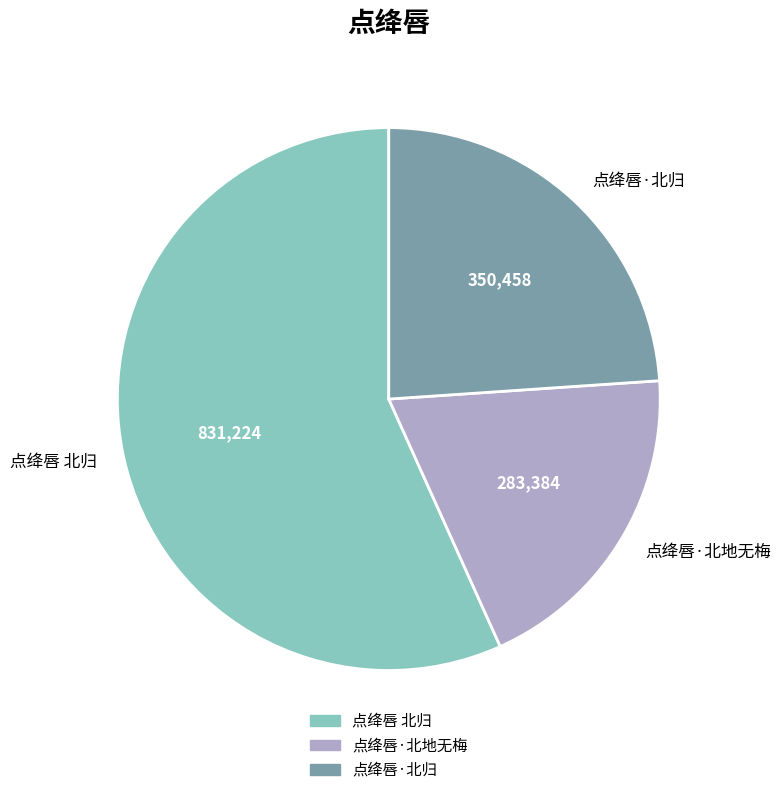

What is the ratio of the value at 点绛唇·北地无梅 to the value at 点绛唇·北归?

0.8